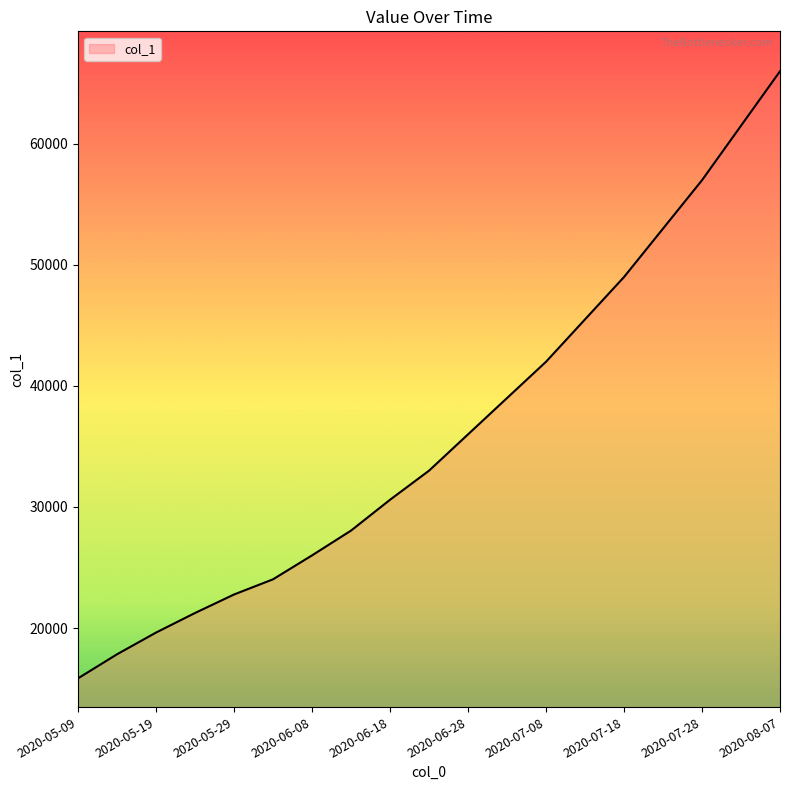

What is the smallest value displayed?

15842.6